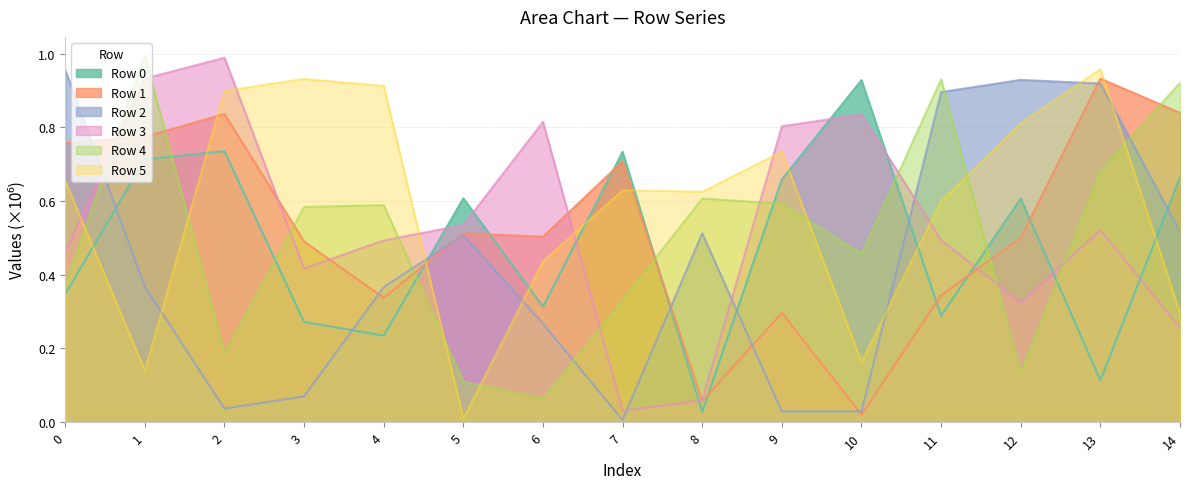

How many interior local valleys does the Row 1 series have?

4